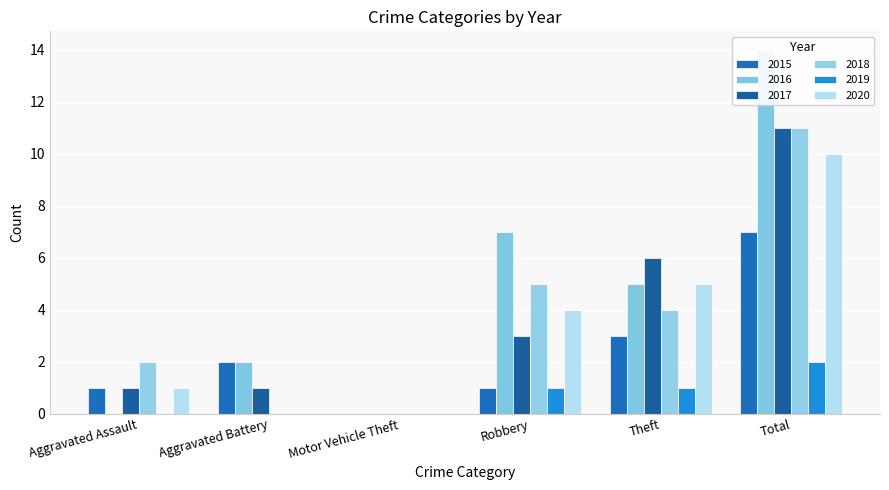

List the labels in order of 2020 value, largest first.

Total, Theft, Robbery, Aggravated Assault, Aggravated Battery, Motor Vehicle Theft